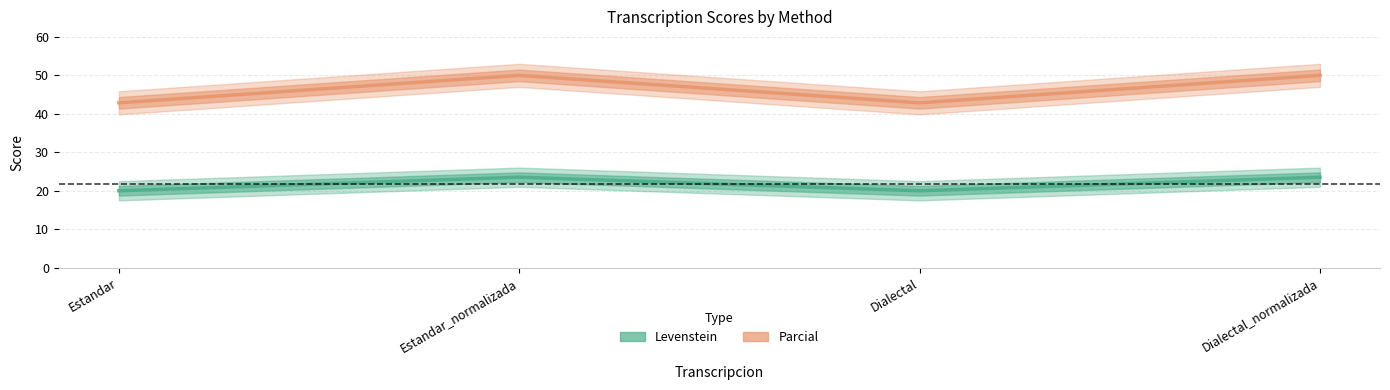

What is the label of the 2nd point from the right?

Dialectal